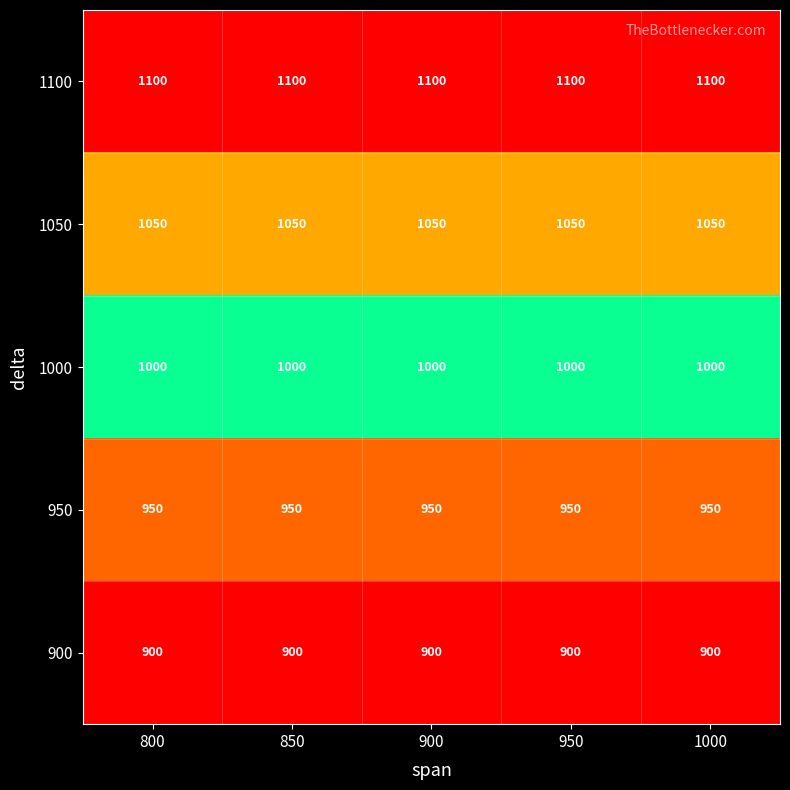

Rank the series by their average value, from highest to lowest.

1100, 1050, 1000, 950, 900